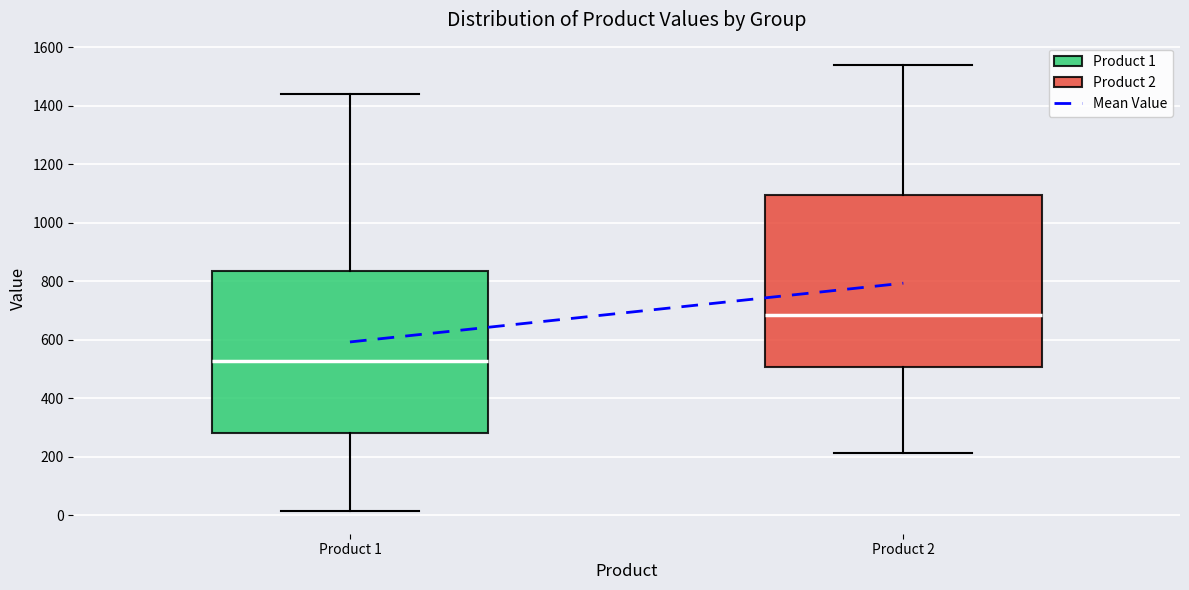

Which box's median line is the highest?

Product 2